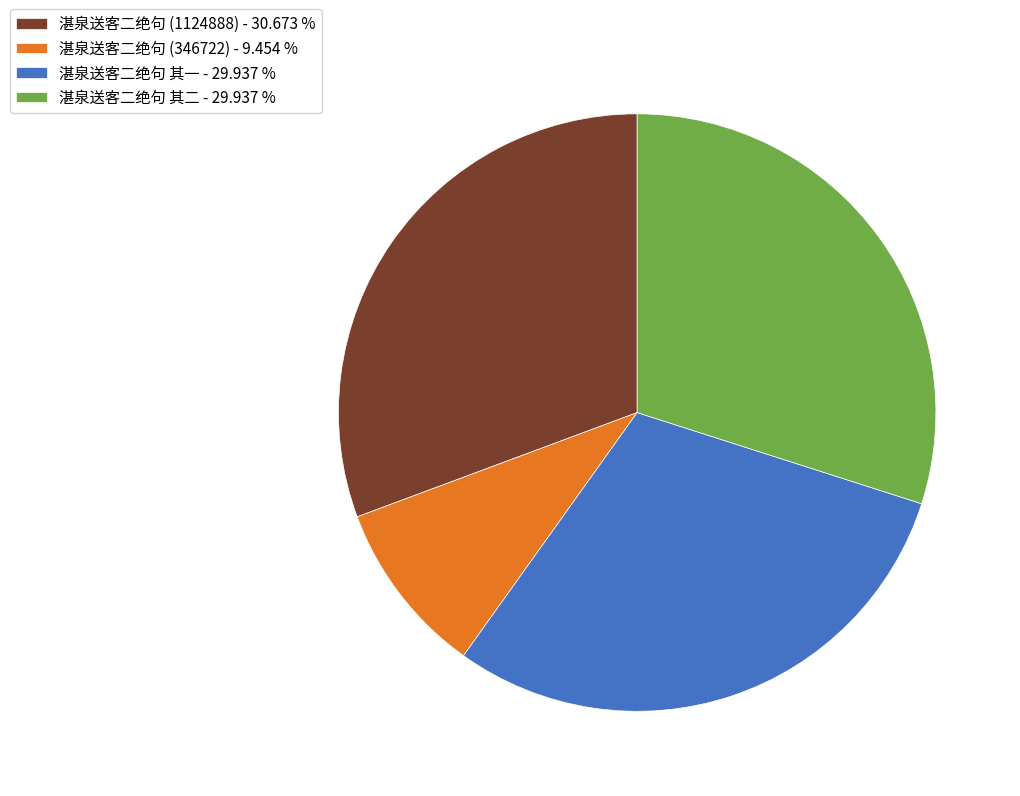

Does 湛泉送客二绝句 其二 - 29.937 % account for over 50% of the chart?

No